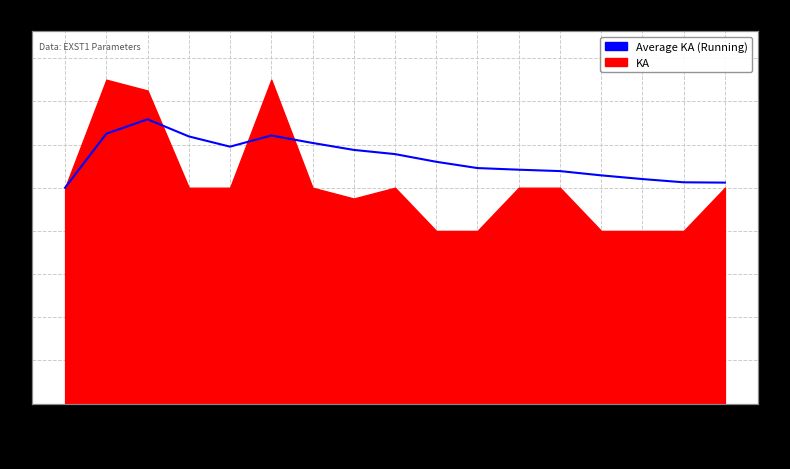

Reading right to left, what are all the values shown in this chart?

EXST1_25=51.2	EXST1_24=51.2	EXST1_23=52.0	EXST1_22=52.9	EXST1_21=53.8	EXST1_20=54.2	EXST1_19=54.5	EXST1_18=56.0	EXST1_17=57.8	EXST1_16=58.8	EXST1_15=60.4	EXST1_14=62.1	EXST1_13=59.5	EXST1_12=61.9	EXST1_11=65.8	EXST1_10=62.5	EXST1_9=50.0